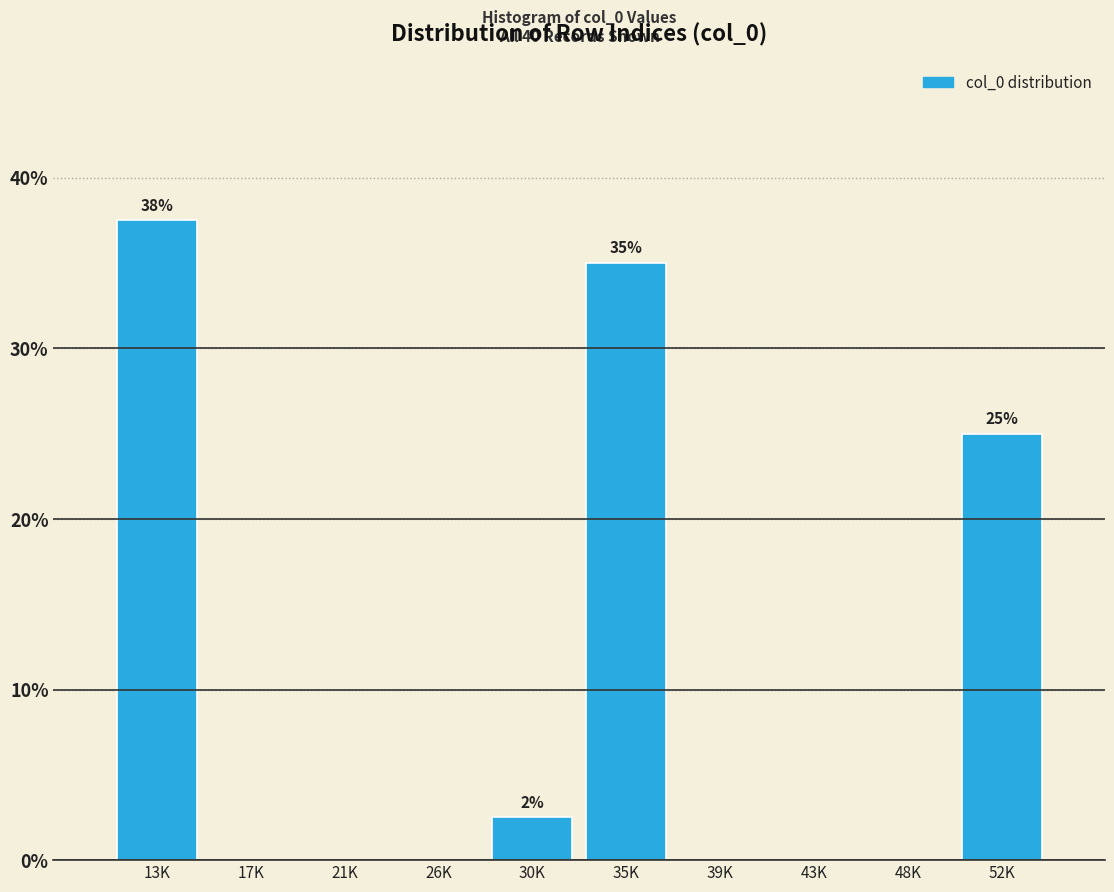

Reading left to right, list all the values displayed in this chart.

13K=37.5	17K=0.0	21K=0.0	26K=0.0	30K=2.5	35K=35.0	39K=0.0	43K=0.0	48K=0.0	52K=25.0